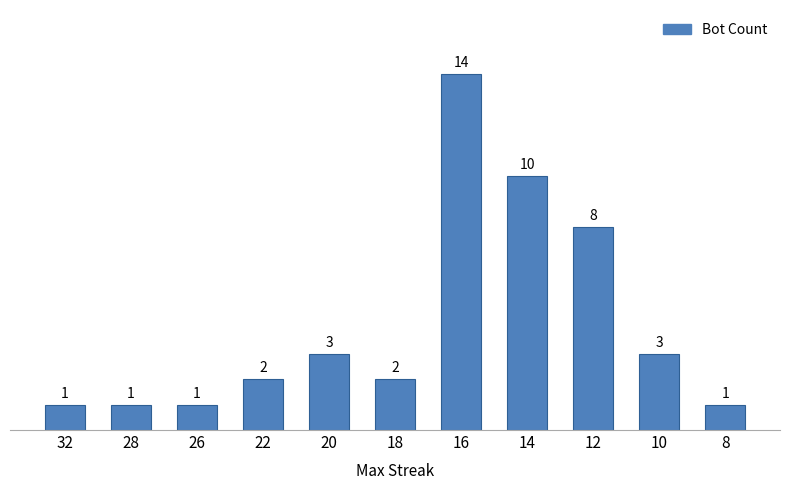

Between 20 and 32, which is larger?

20